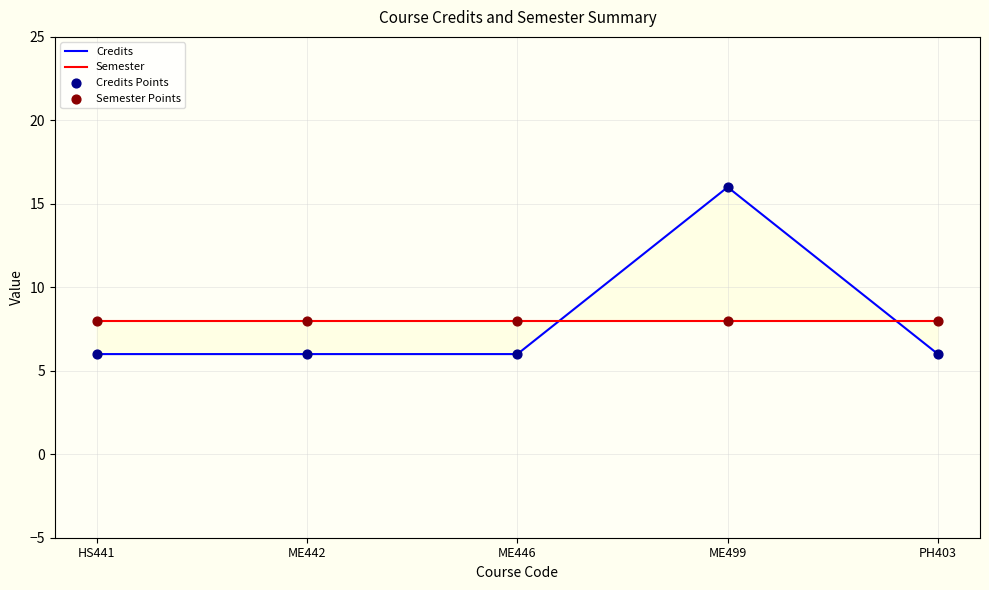

Which series has the widest spread of Y values?

Credits